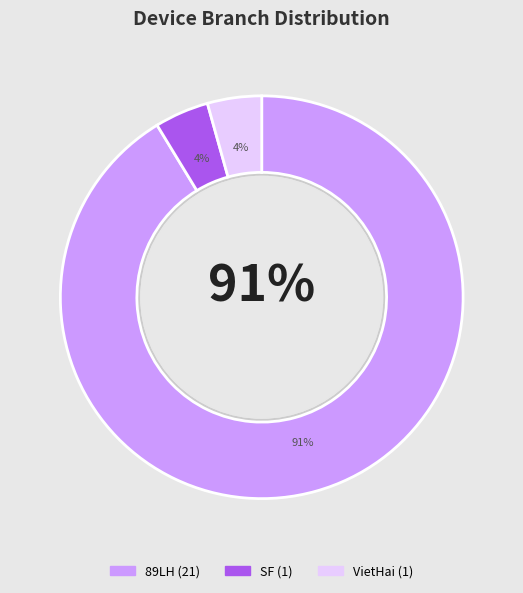

What percentage is NOT represented by SF?

95.7%